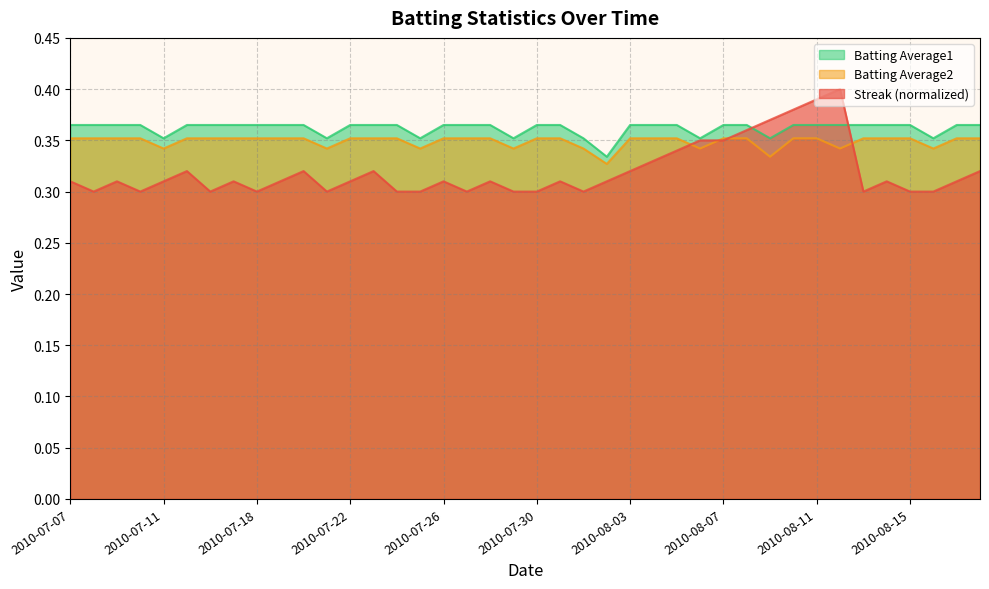

After their last crossing, which series has the higher values: Streak or Batting Average2?

Batting Average2